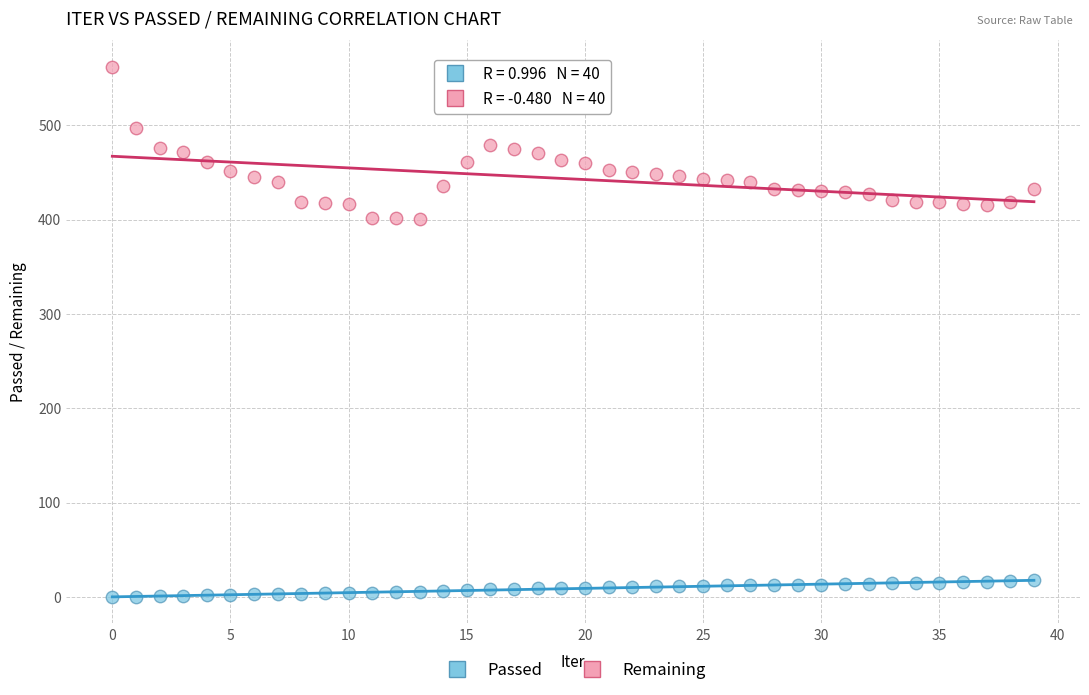

Across all data points, what is the range of Y values (max minus min)?

562